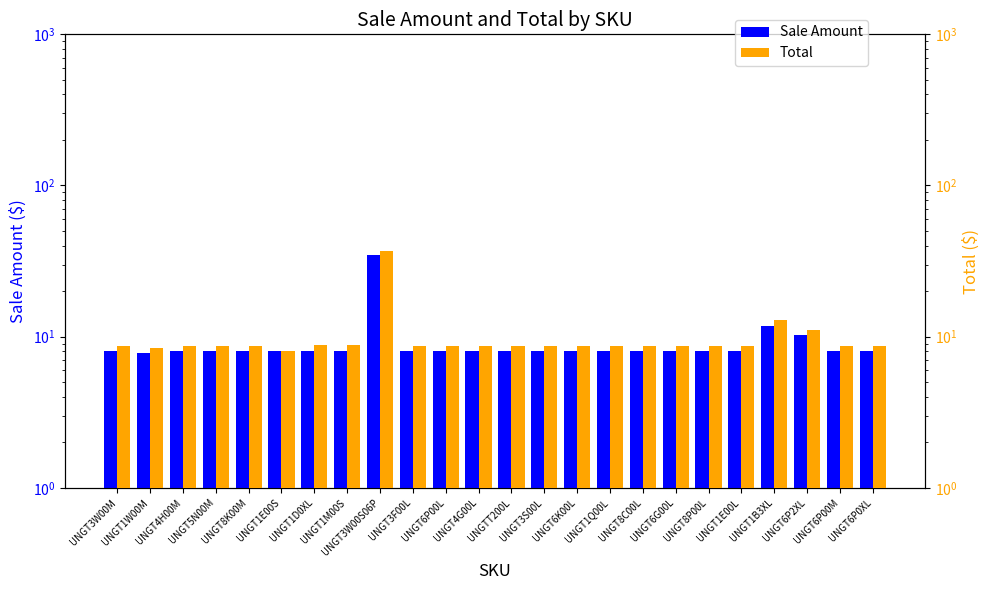

What is the value of the Total bar at the 2nd from the left?

8.4